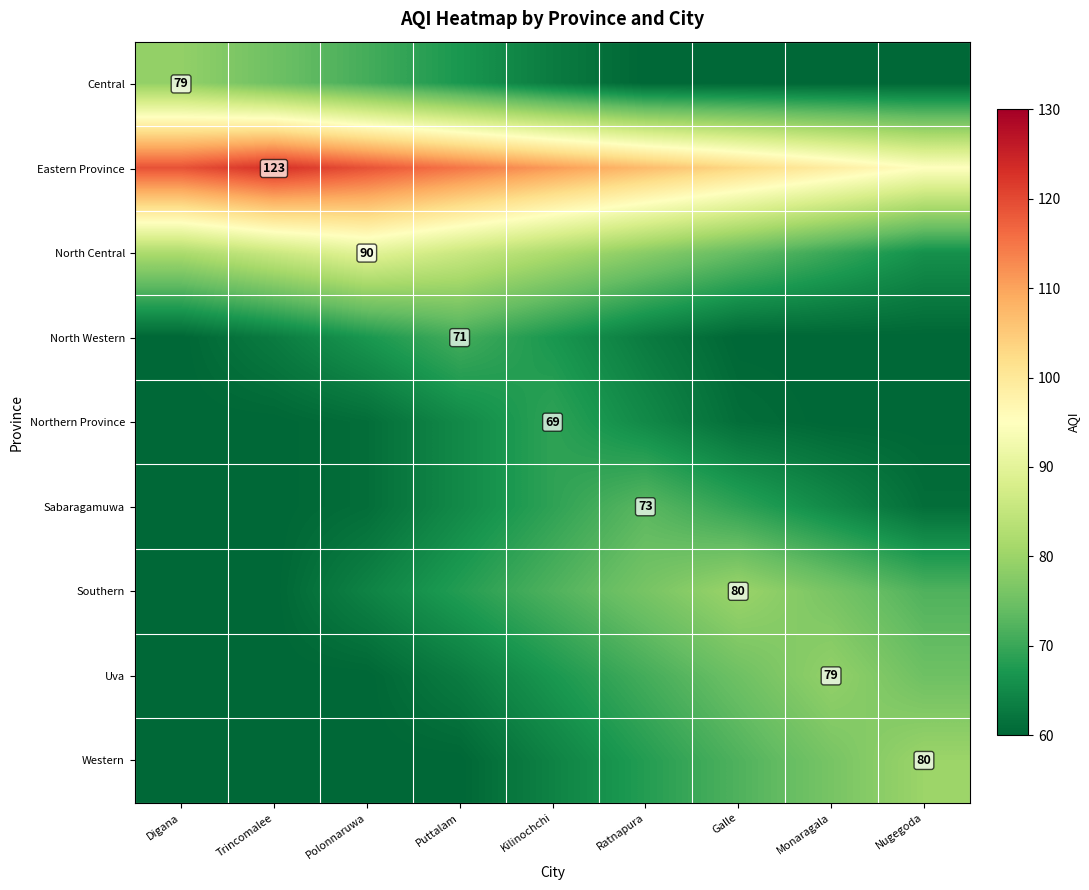

What is the spread (max minus min) of values at Galle?

43